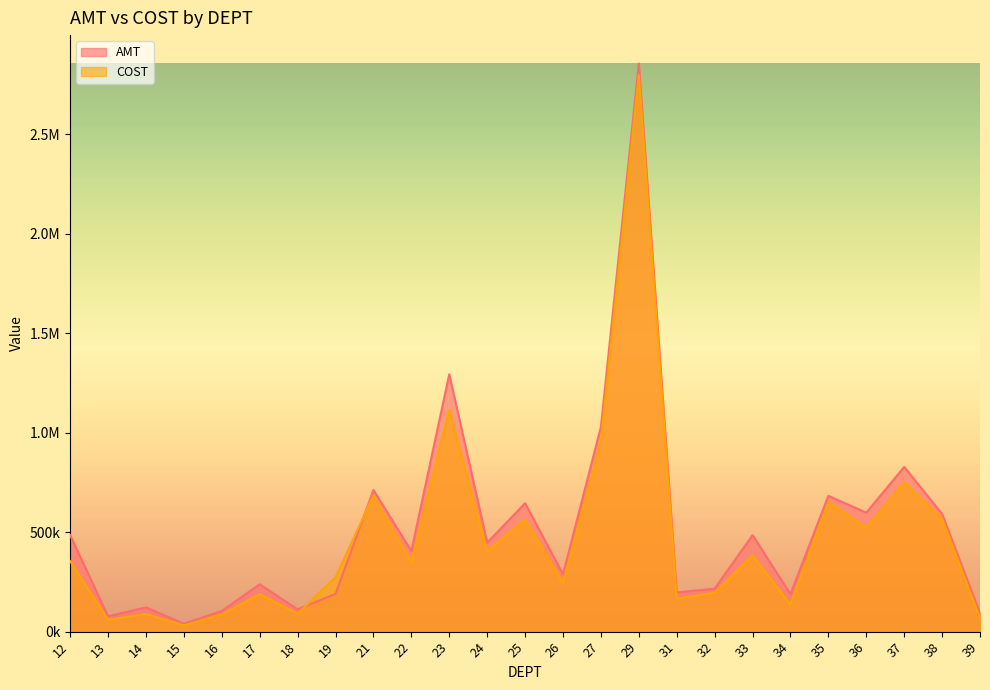

Rank the series at 39 from lowest to highest value.

COST, AMT